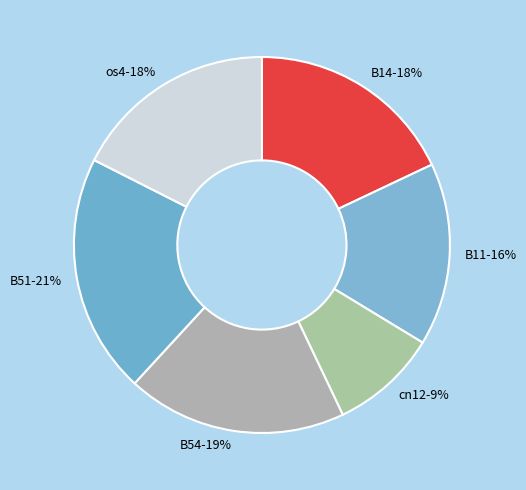

Which category has the biggest portion of the pie?

B51-21%